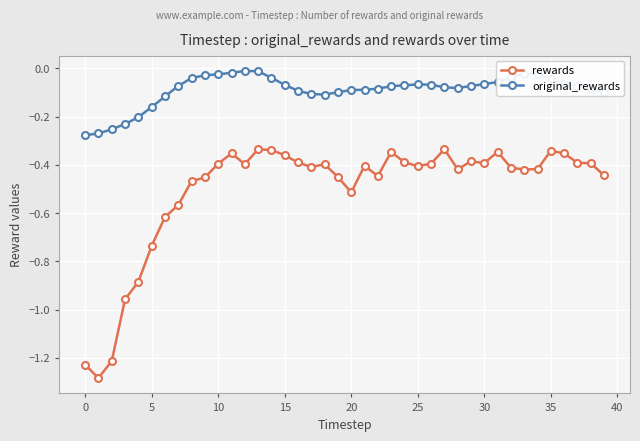

How many distinct data groups are displayed?

2